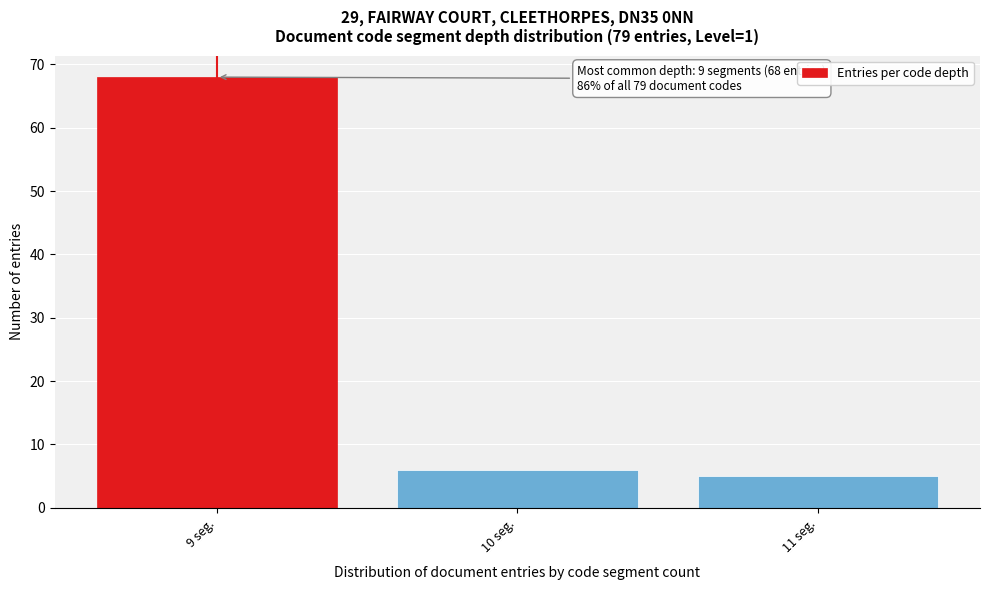

Reading left to right, transcribe all the data shown in this chart.

68	6	5